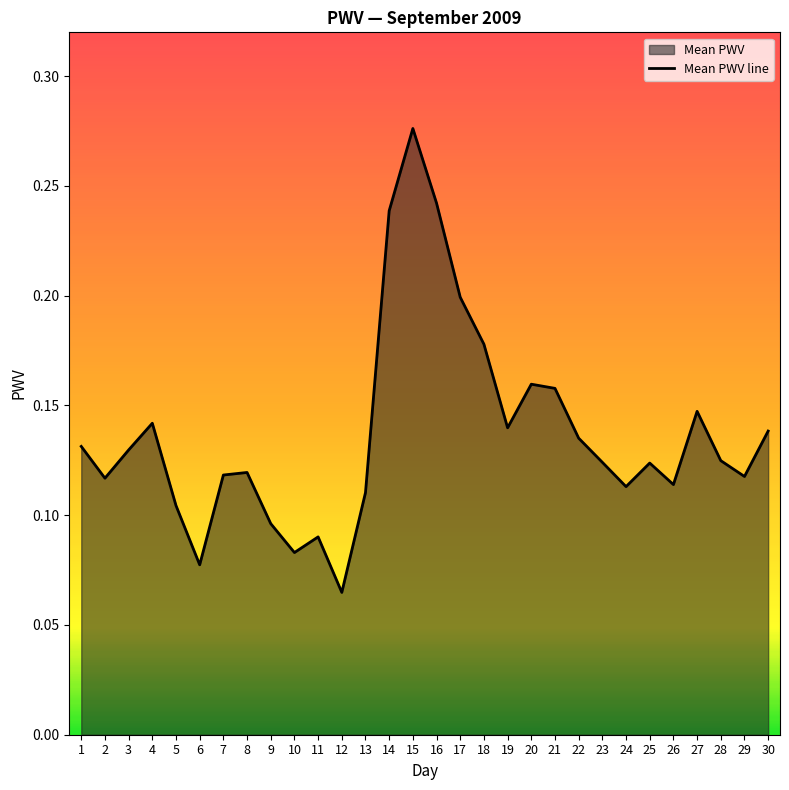

Reading right to left, transcribe all the data shown in this chart.

0.1	0.1	0.1	0.1	0.1	0.1	0.1	0.1	0.1	0.2	0.2	0.1	0.2	0.2	0.2	0.3	0.2	0.1	0.1	0.1	0.1	0.1	0.1	0.1	0.1	0.1	0.1	0.1	0.1	0.1